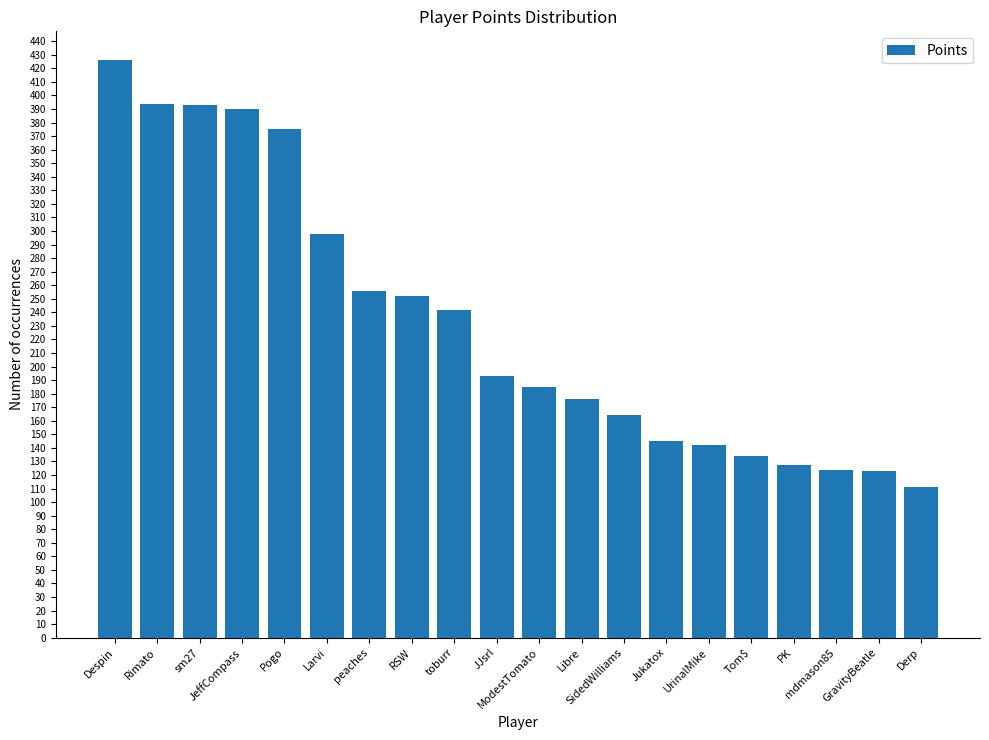

What is the difference between the second highest and second lowest values?

271